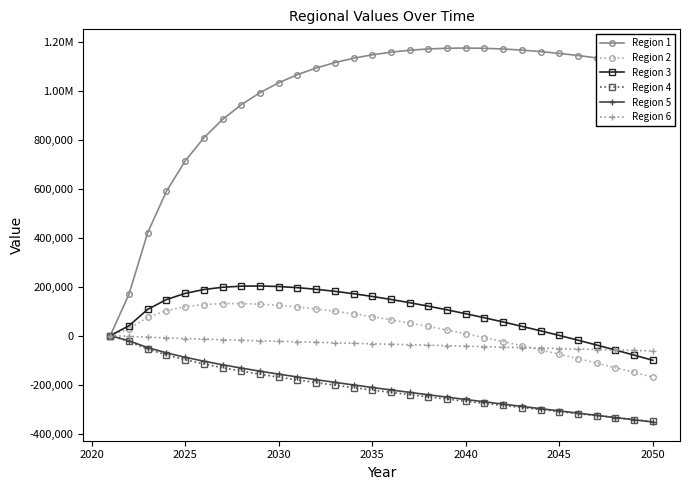

Does the chart display data point markers on the line(s)?

Yes